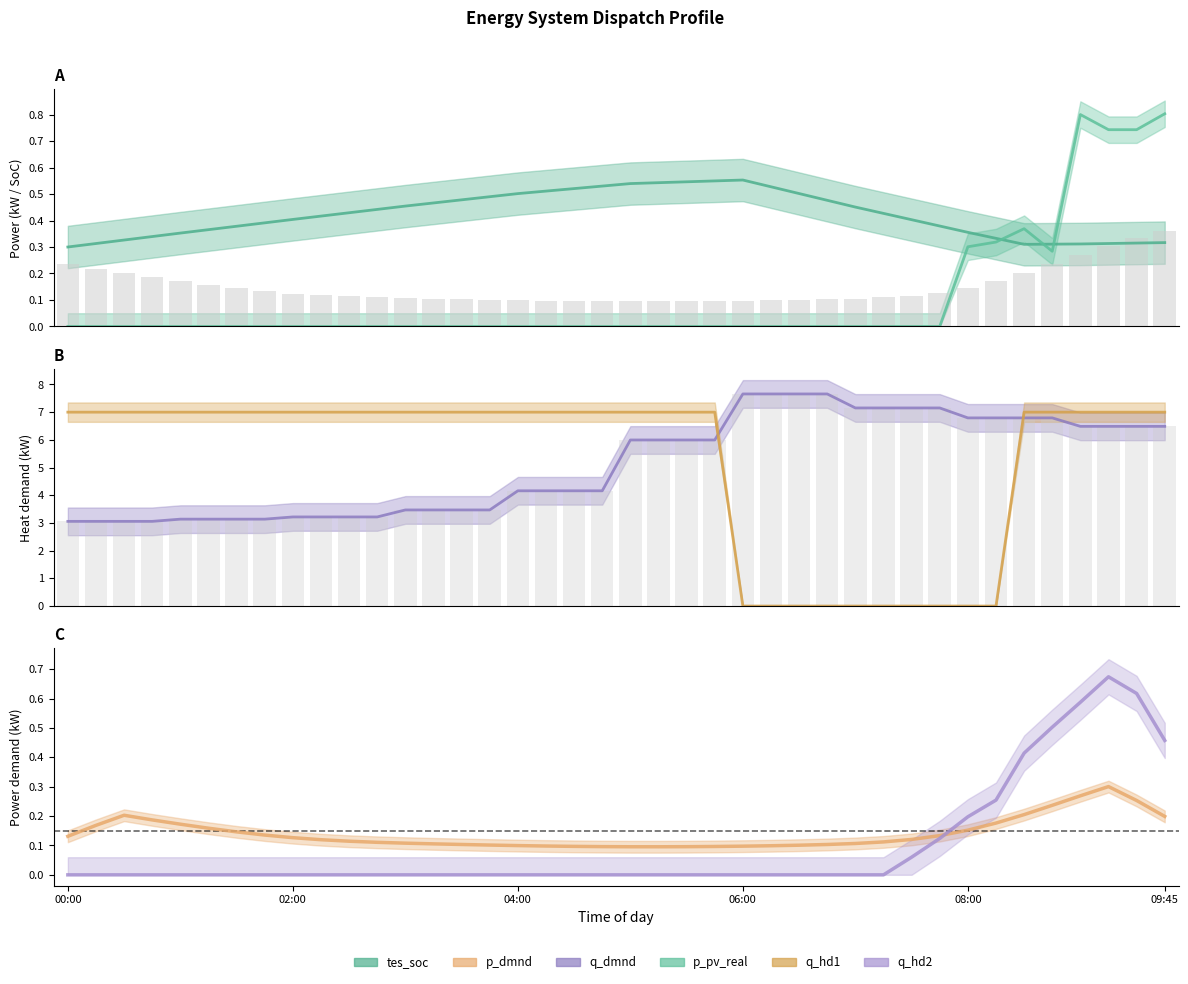

What is the label of the 13th bar from the left?

12